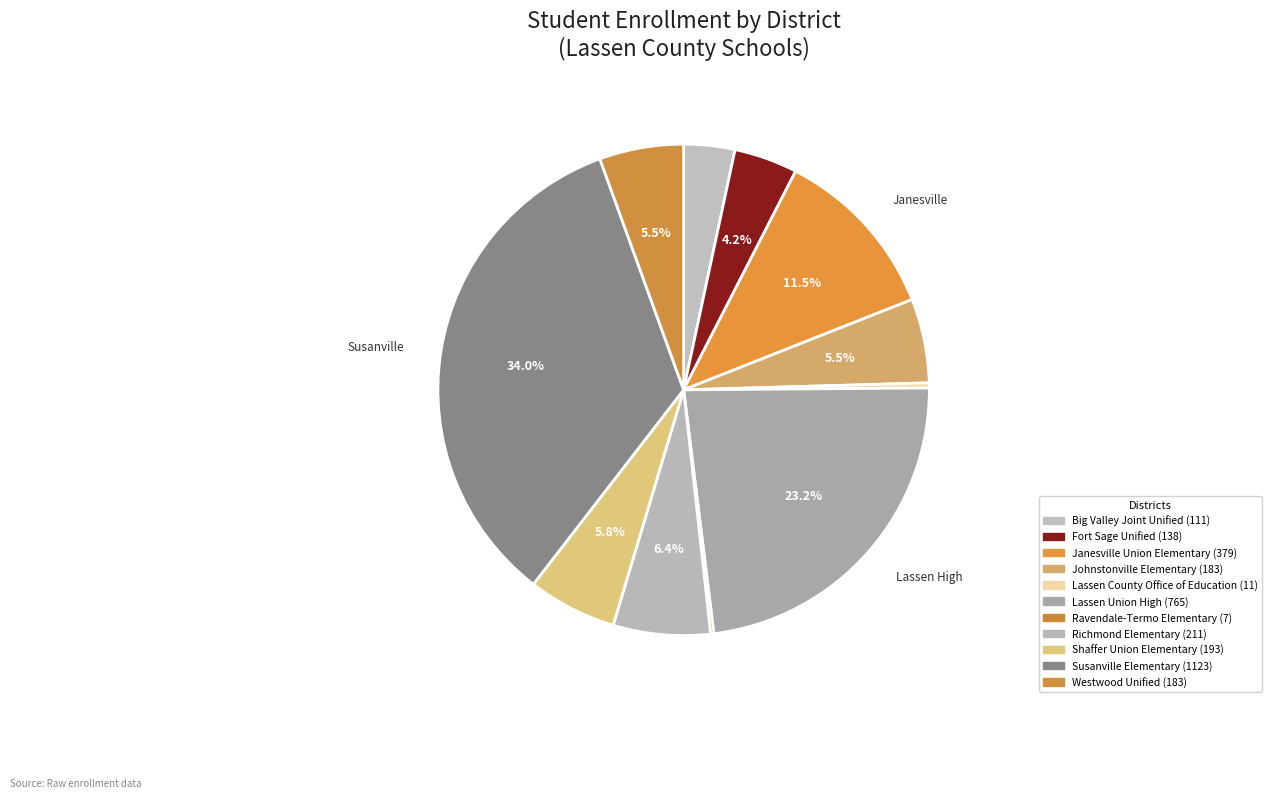

Is it true that Lassen County Office of Education is 14% of the pie?

False